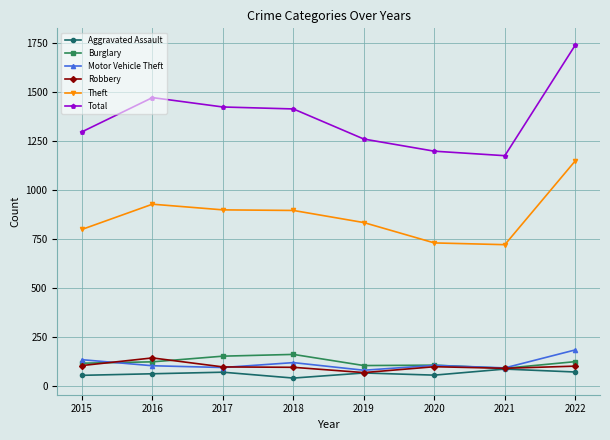

What is the value of the Robbery point at the 3rd from the left?

95